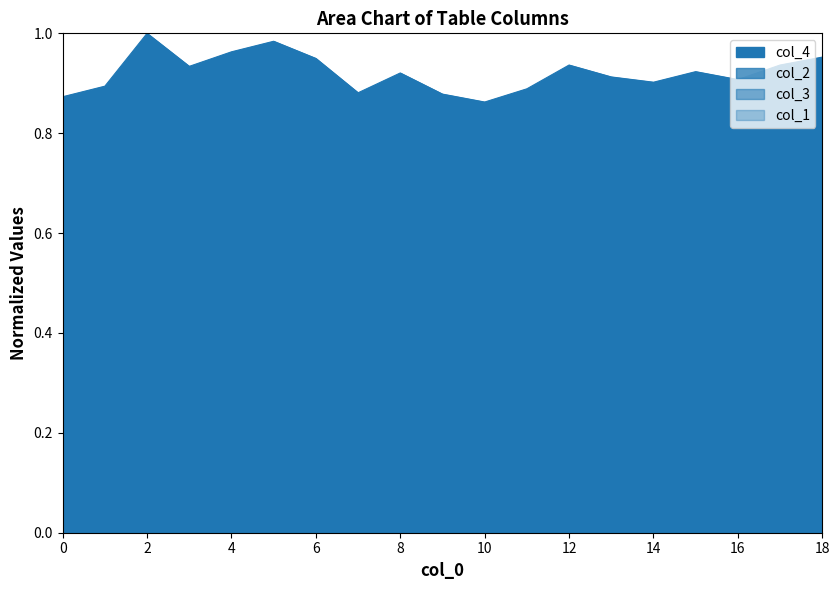

At which label does col_4 reach its peak?

2